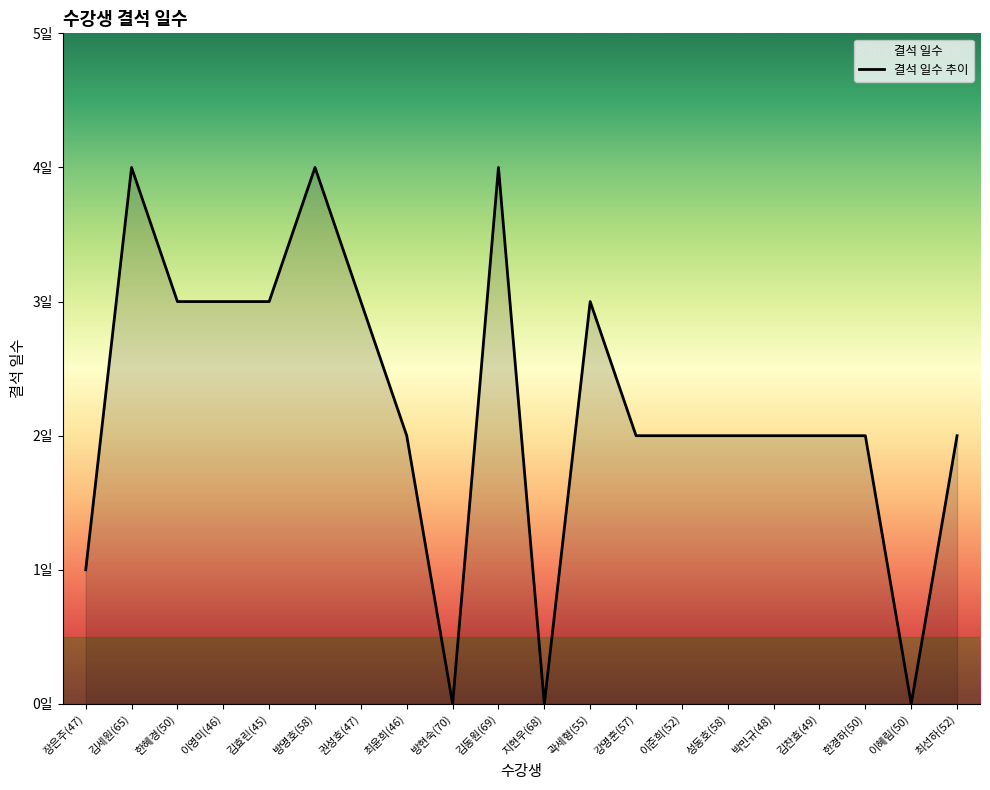

Does the chart display data point markers on the line(s)?

No